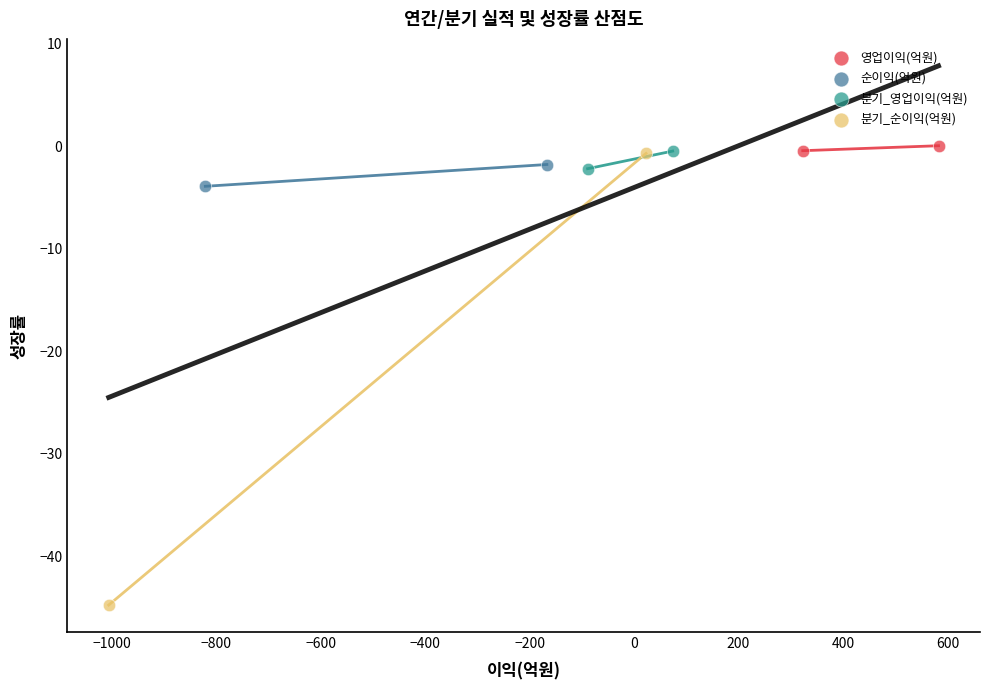

Which series has the largest Y range (max minus min)?

분기_순이익(억원)